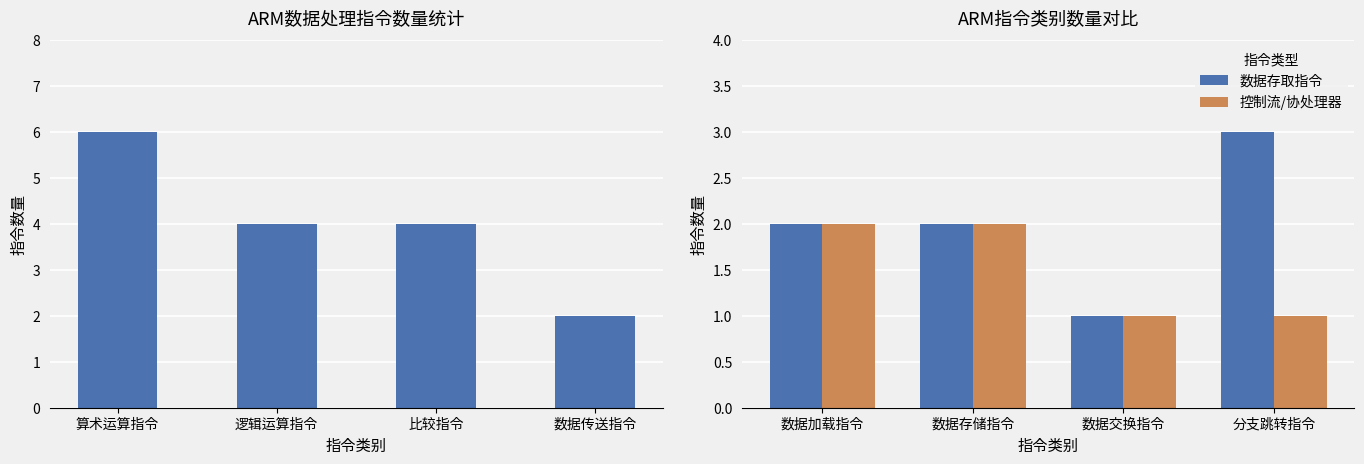

What value does the 数据存取指令 series have at 分支跳转指令?

3